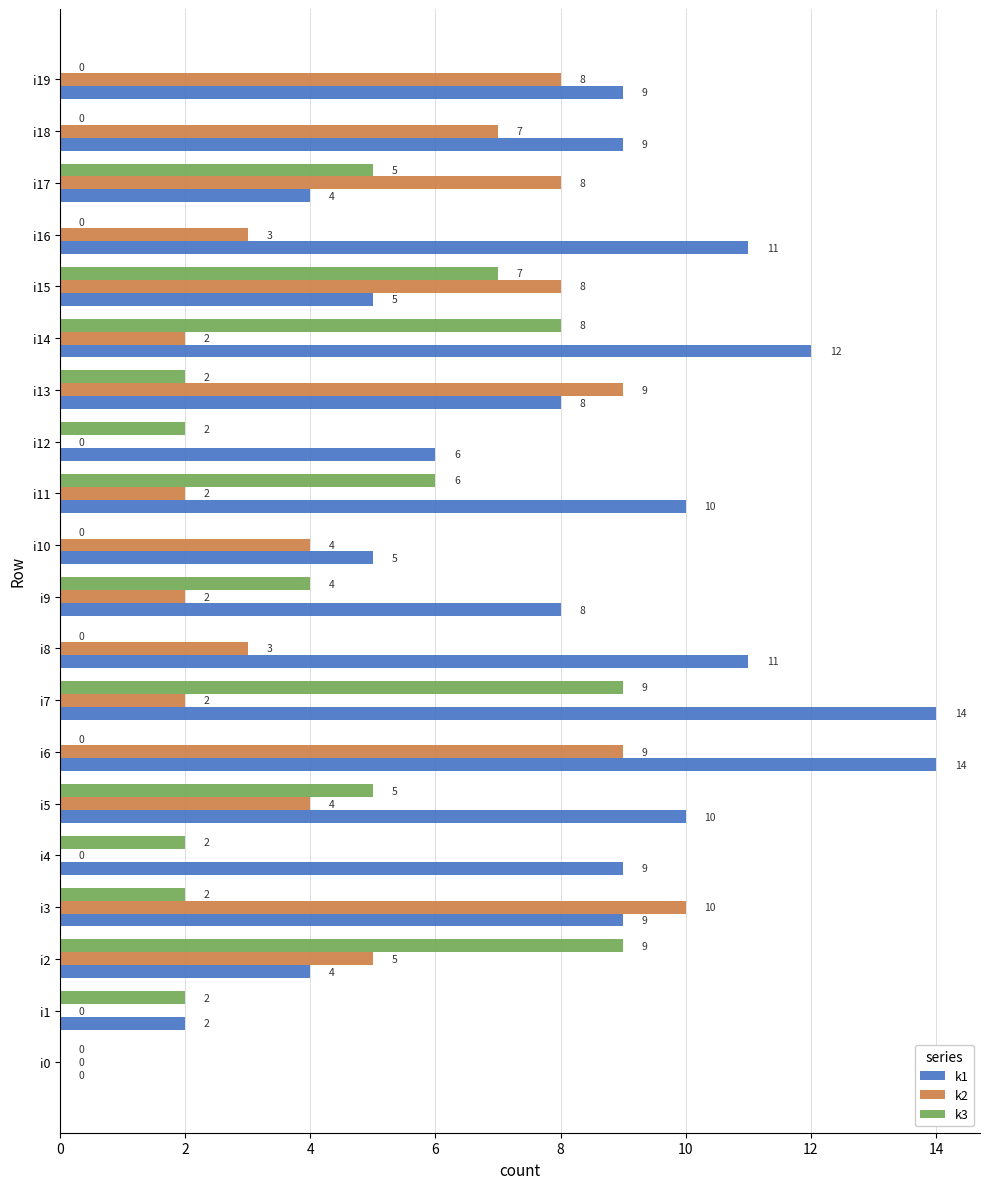

True or false: k2 has a value of 8 at i15.

True